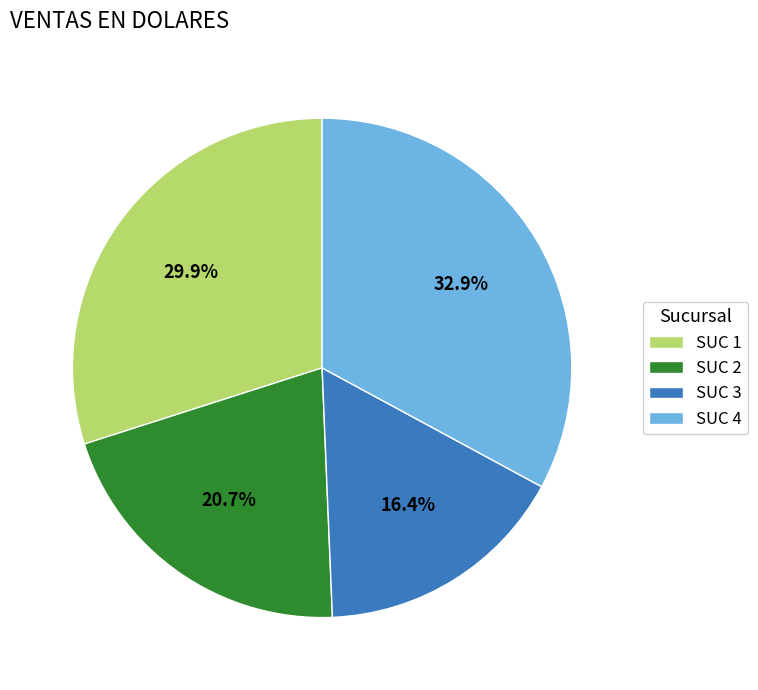

Rank the categories by value from lowest to highest.

SUC 3, SUC 2, SUC 1, SUC 4